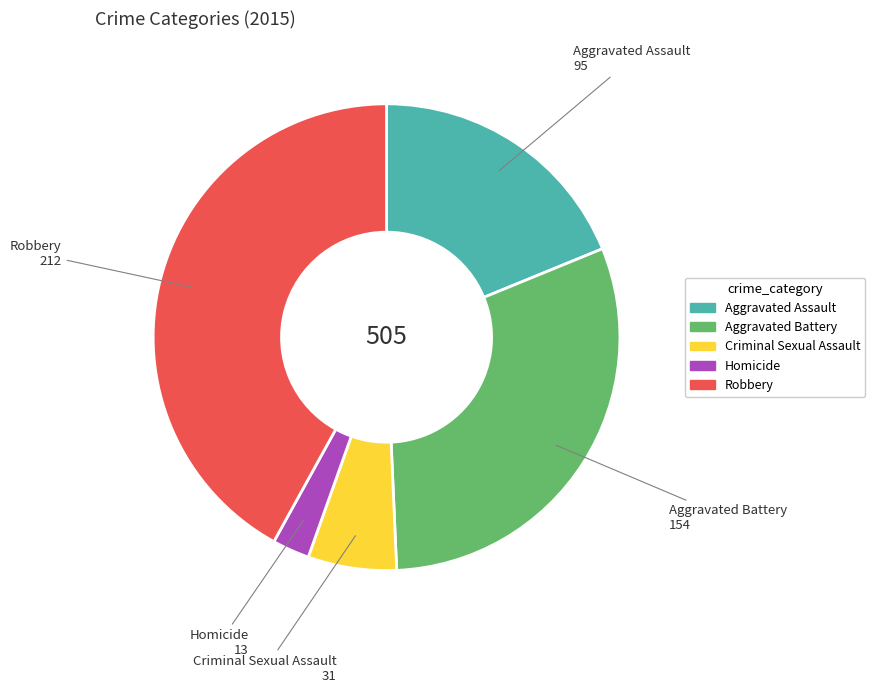

Count the number of slices in the pie.

5